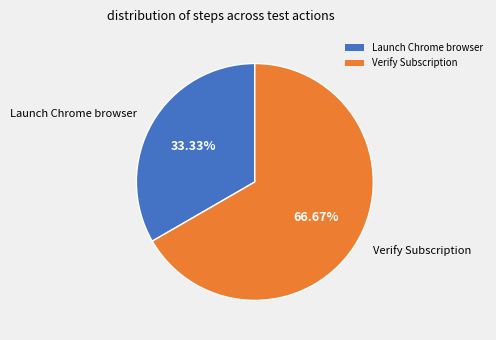

To the nearest percent, what percentage of the pie is Launch Chrome browser?

33%